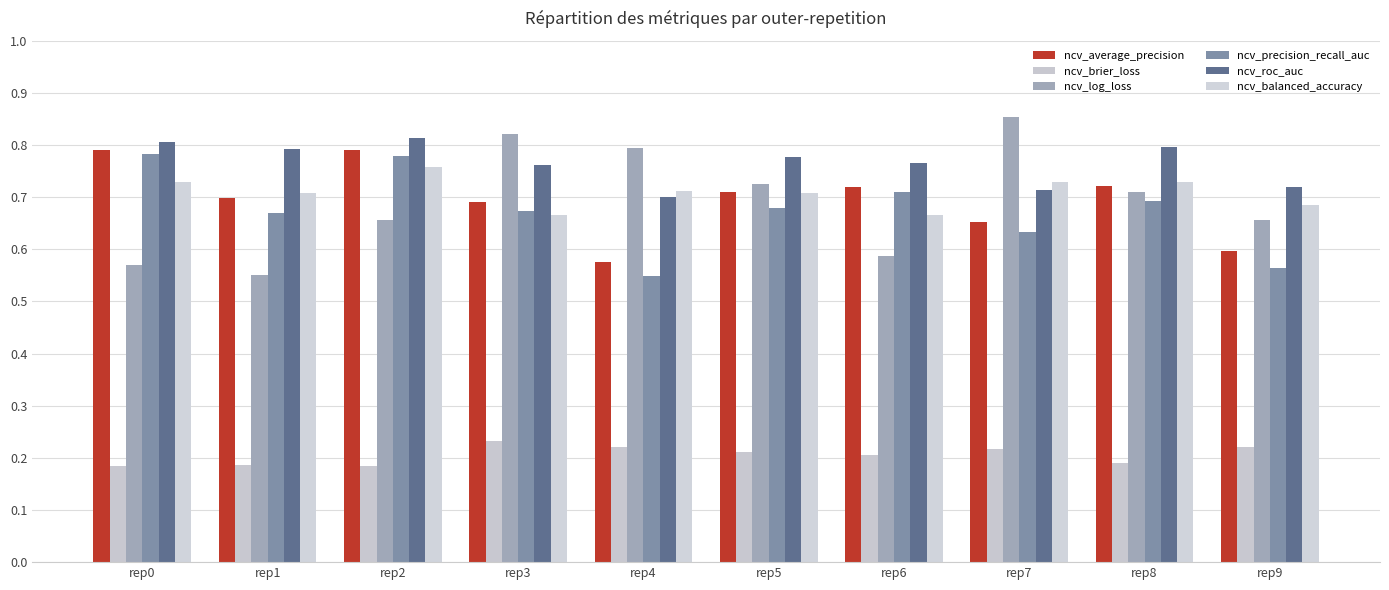

How many bars are there in each group?

6